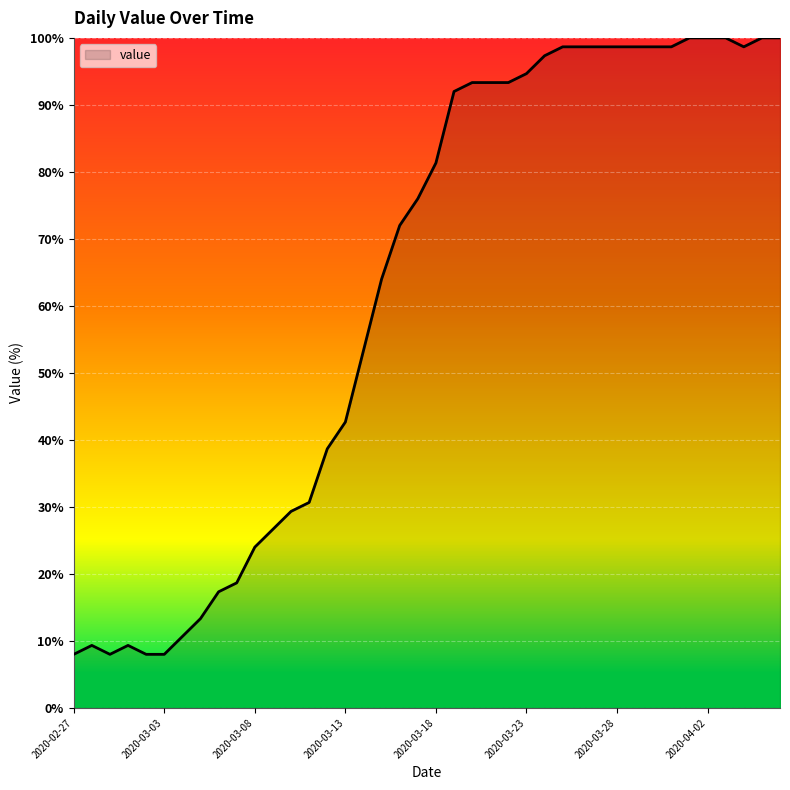

What is the greatest value displayed?

100.0